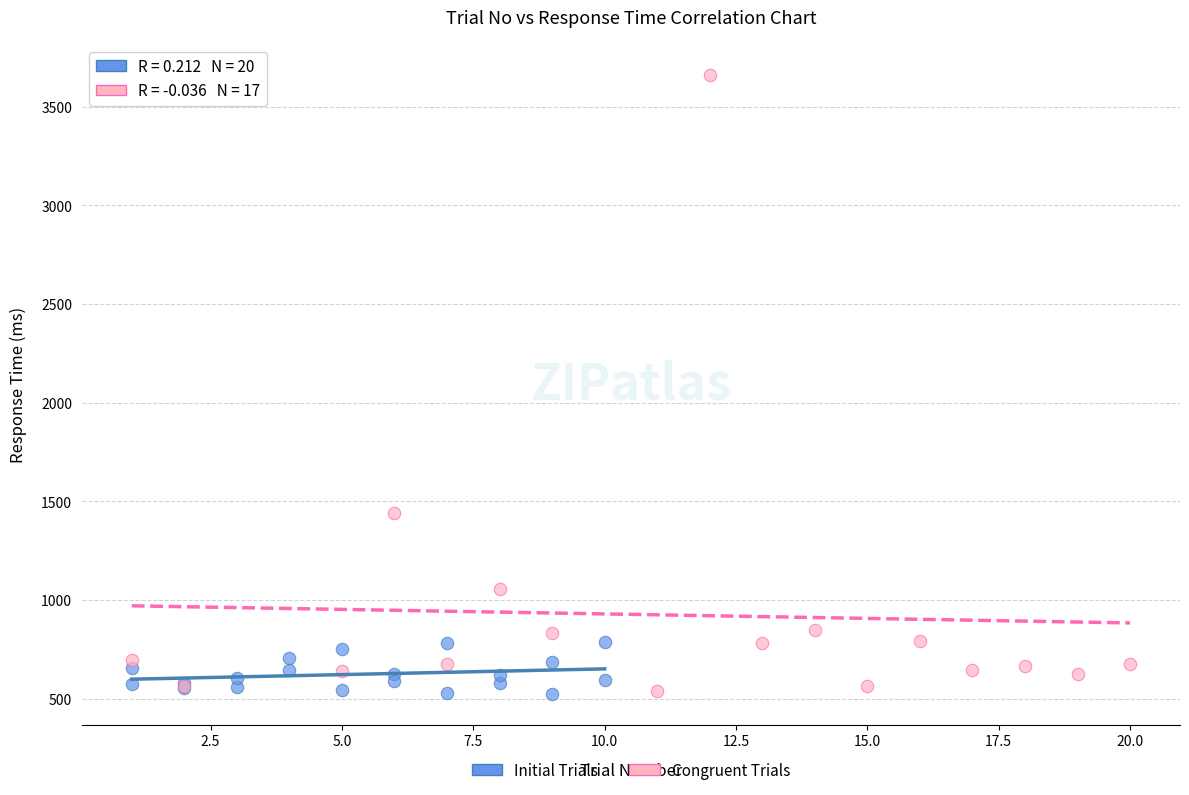

Which series has the widest spread of Y values?

Congruent Trials